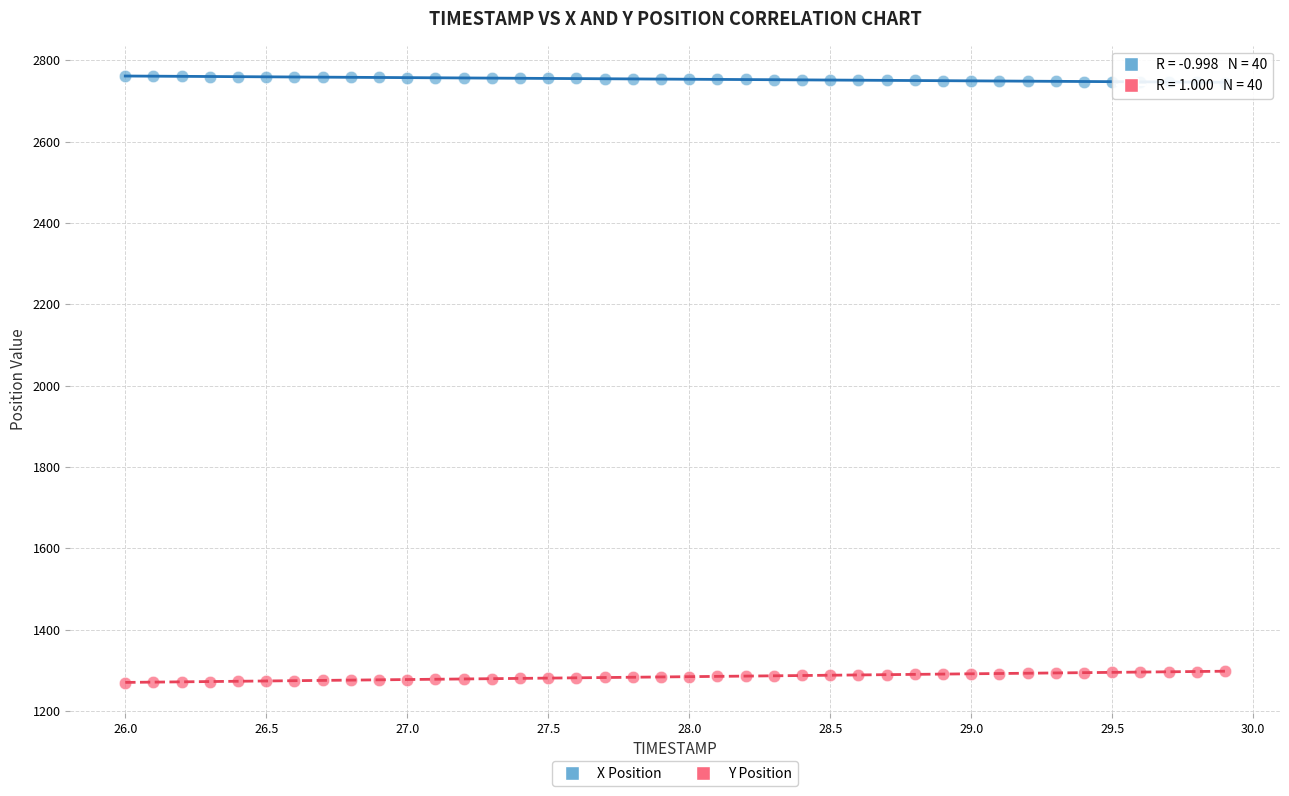

Which series reaches the minimum Y coordinate?

Y Position